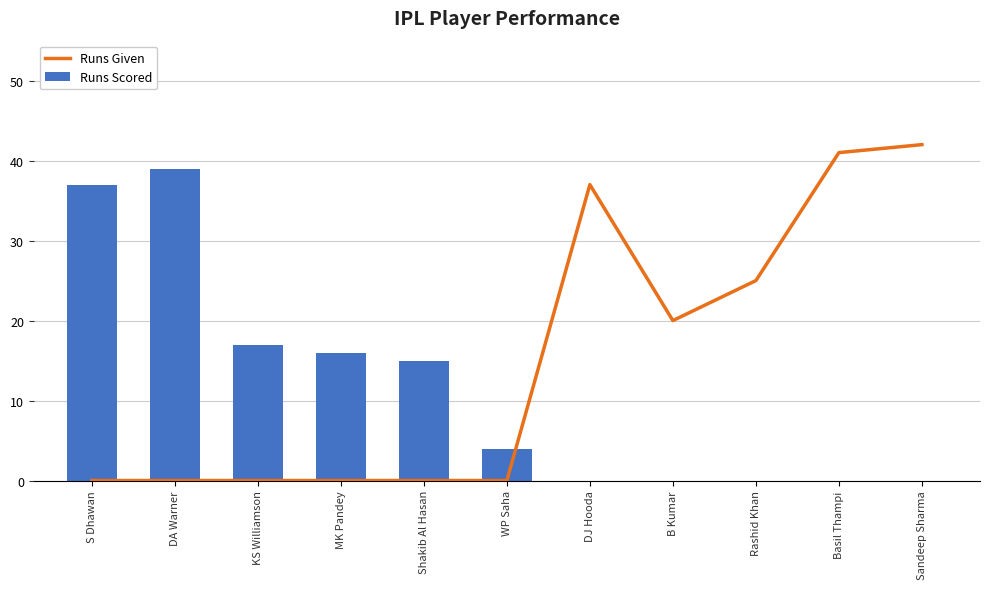

True or false: Runs Given has a value of 37 at DJ Hooda.

True